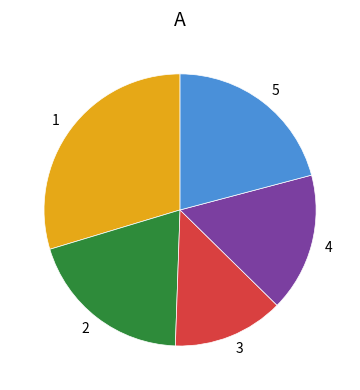

Is there any slice that represents more than half of the pie?

No